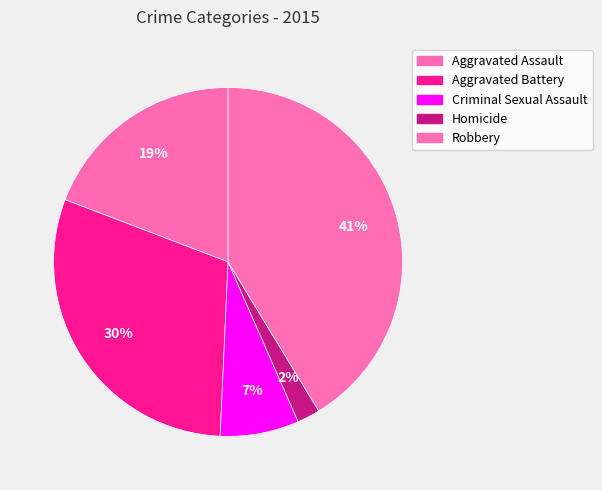

Count the number of slices in the pie.

5